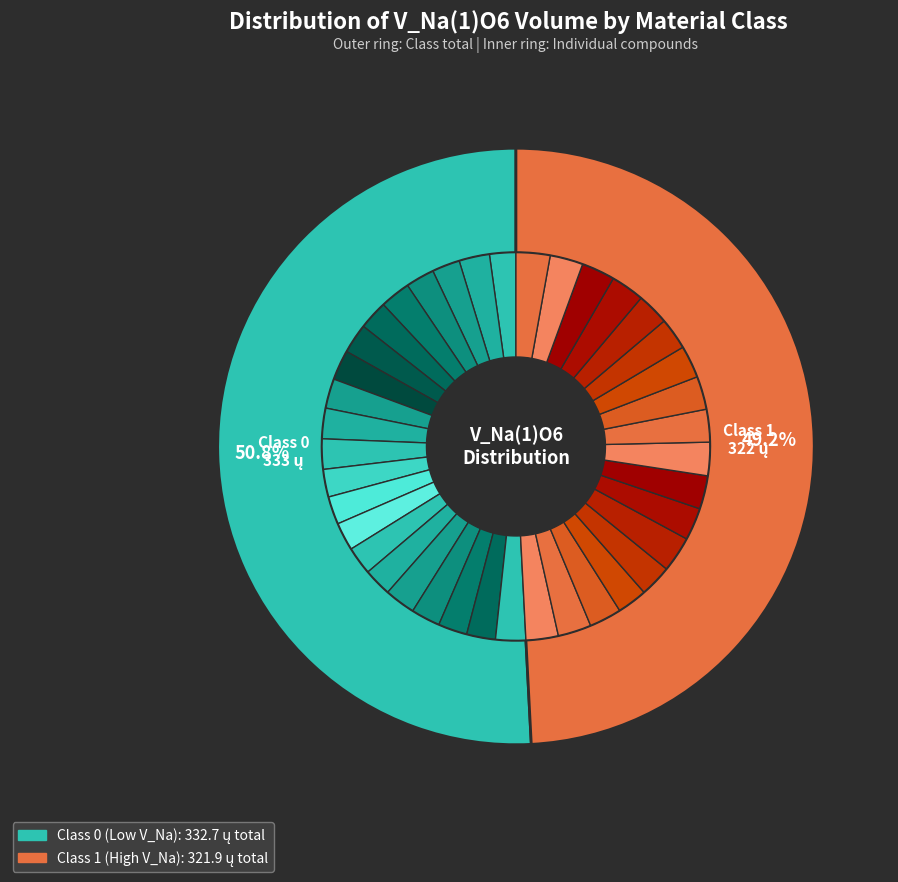

How many segments does this pie chart have?

39